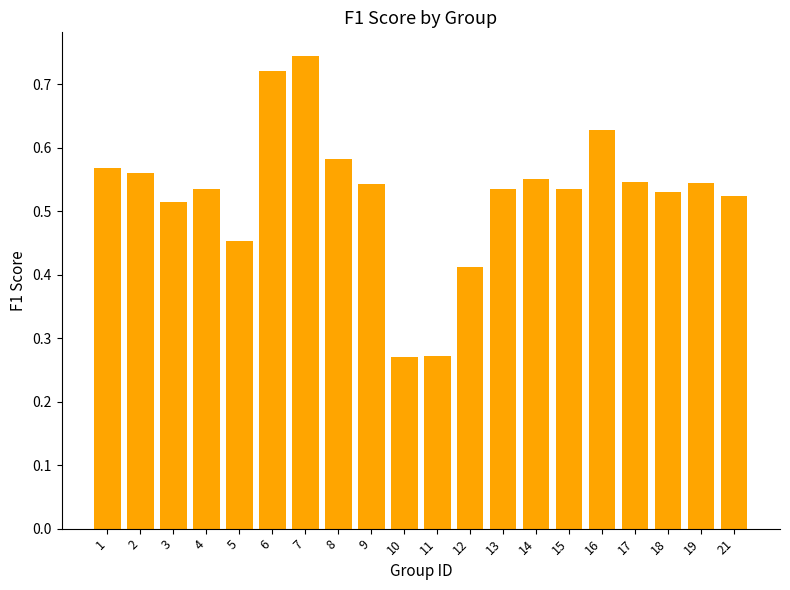

What is the sum of the values at 21 and 16?

1.2